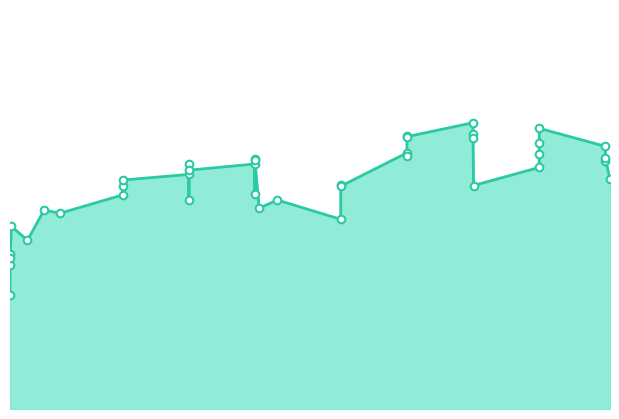

Which series contains the highest Y value?

.endpoint_state.pose.position.x_line